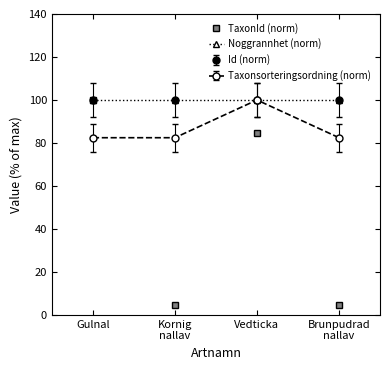

What is the minimum value shown in the chart?

4.8